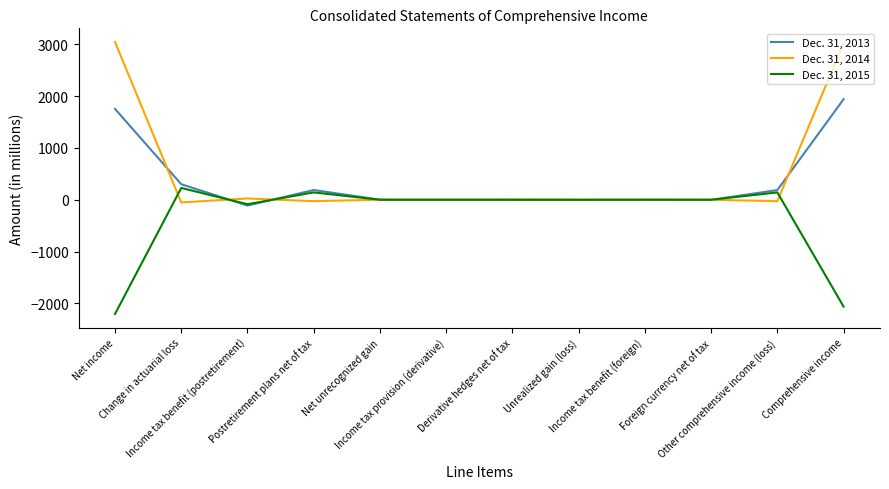

The Dec. 31, 2013 series shows 1753 at Net income. True or false?

True